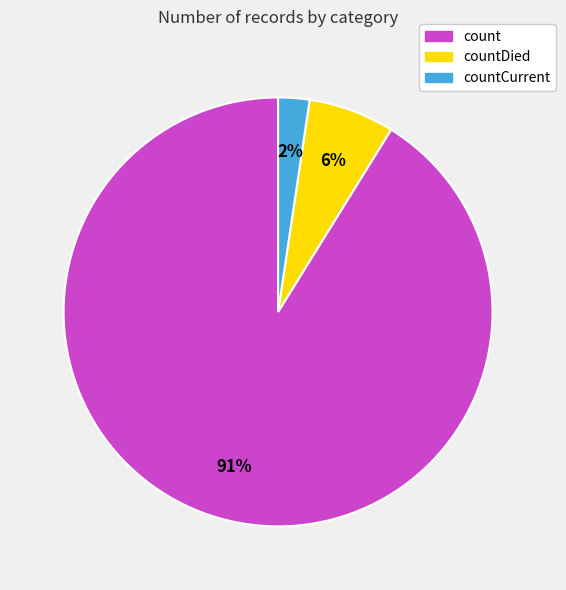

To the nearest percent, what is the average slice percentage?

33%